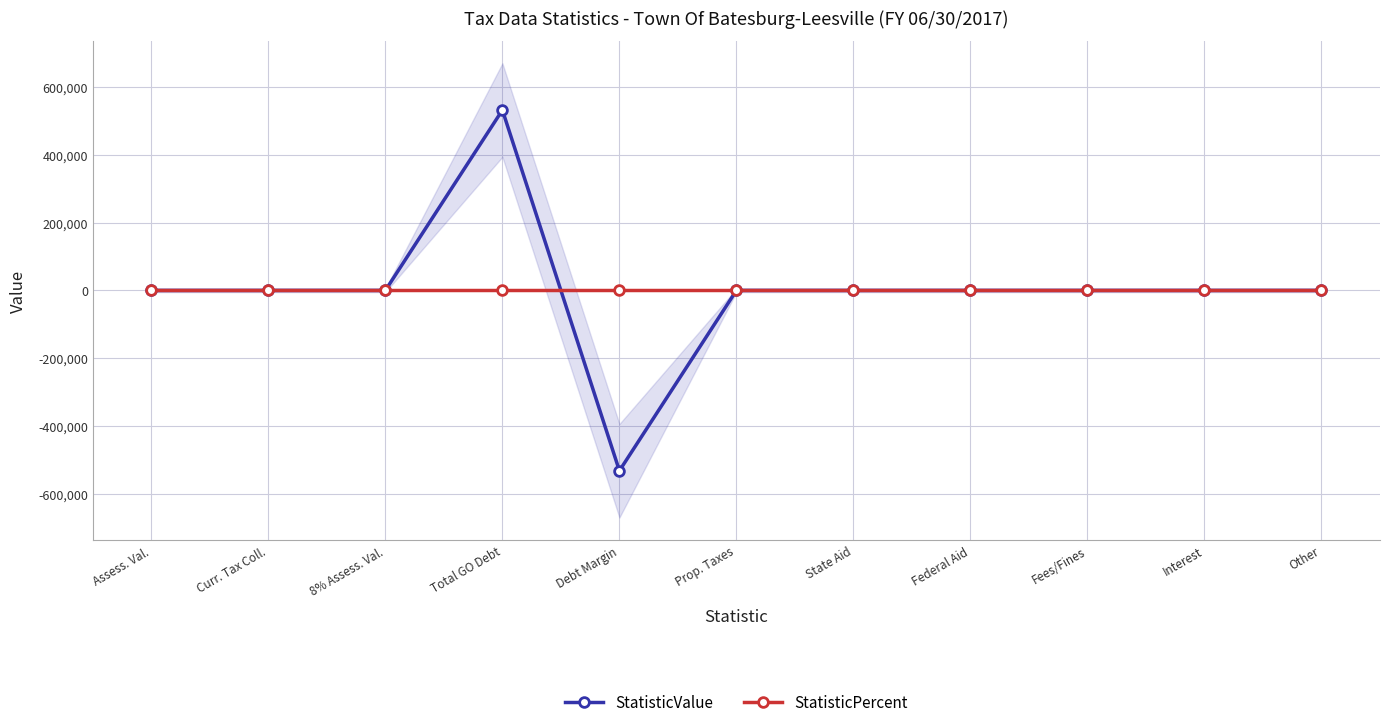

How many series are shown in this chart?

2